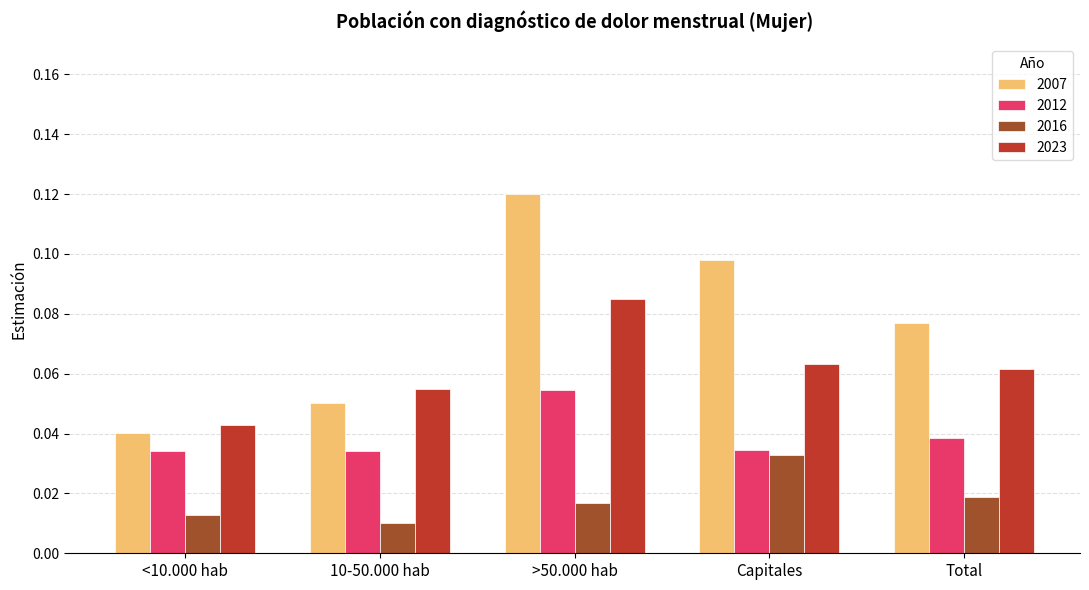

Which series changed the most between <10.000 hab and >50.000 hab?

2007